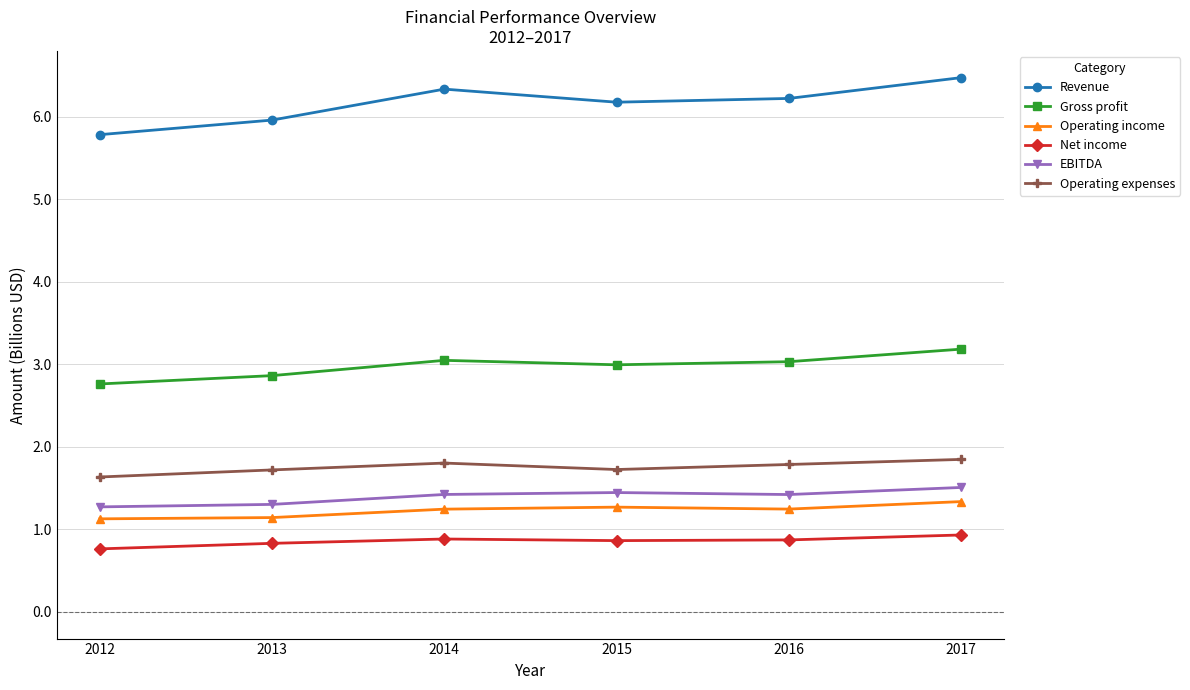

Where does the Gross profit series first go above 3?

2014